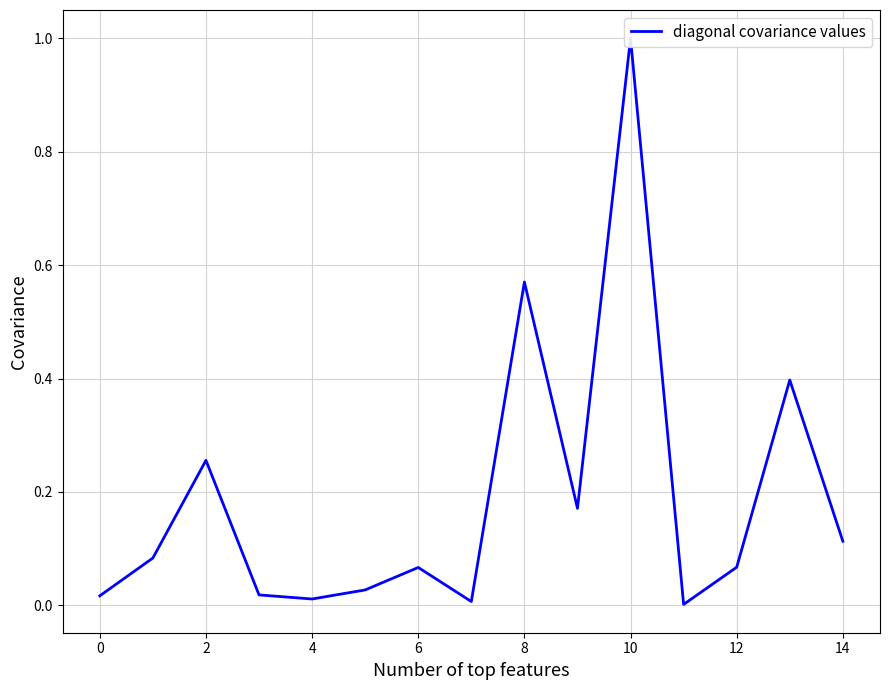

The value at 0 is 0.0. True or false?

False